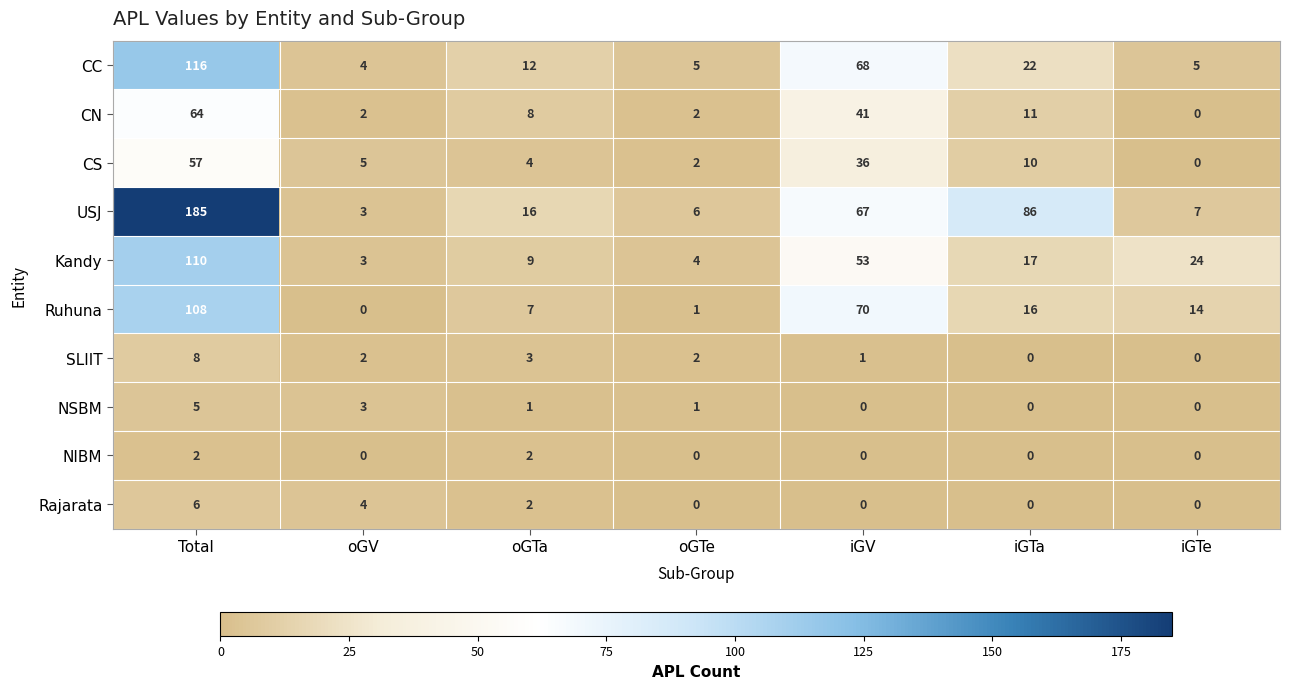

At which category is the sum across all series the highest?

Total